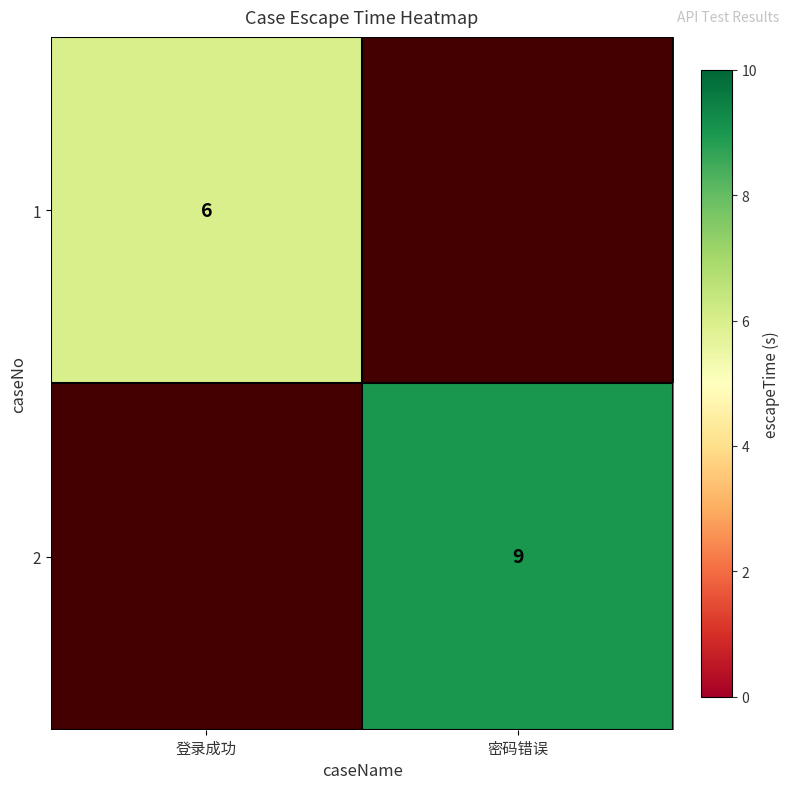

The 1 series shows 6 at 登录成功. True or false?

True